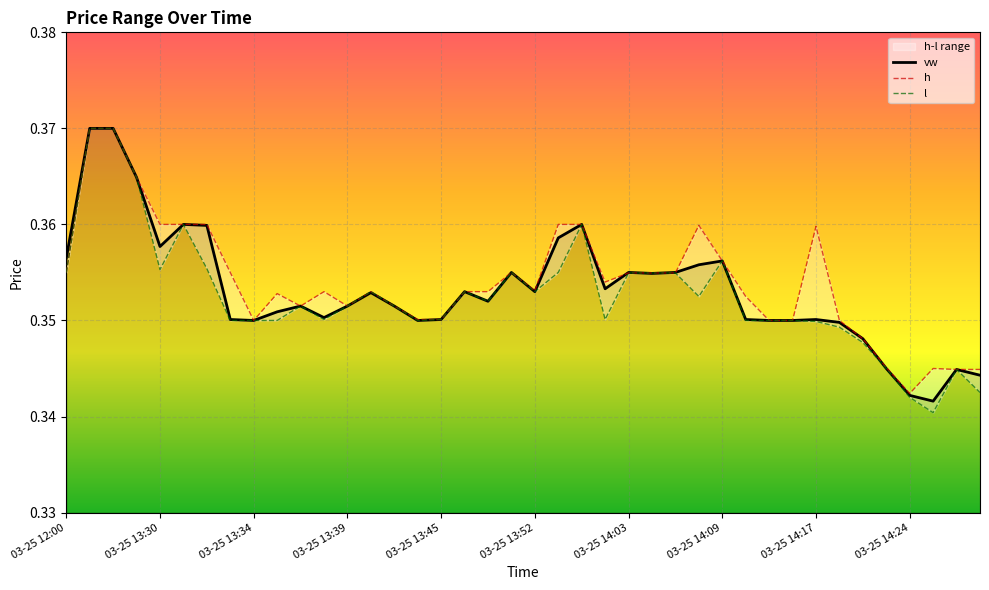

Reading left to right, extract all data points from this chart.

vw: 0.4	0.4	0.4	0.4	0.4	0.4	0.4	0.4	0.3	0.4	0.4	0.4	0.4	0.4	0.4	0.3	0.4	0.4	0.4	0.4	0.4	0.4	0.4	0.4	0.4	0.4	0.4	0.4	0.4	0.4	0.3	0.3	0.4	0.3	0.3	0.3	0.3	0.3	0.3	0.3
h: 0.4	0.4	0.4	0.4	0.4	0.4	0.4	0.4	0.3	0.4	0.4	0.4	0.4	0.4	0.4	0.4	0.4	0.4	0.4	0.4	0.4	0.4	0.4	0.4	0.4	0.4	0.4	0.4	0.4	0.4	0.3	0.3	0.4	0.3	0.3	0.3	0.3	0.3	0.3	0.3
l: 0.4	0.4	0.4	0.4	0.4	0.4	0.4	0.3	0.3	0.3	0.4	0.4	0.4	0.4	0.4	0.3	0.4	0.4	0.4	0.4	0.4	0.4	0.4	0.4	0.4	0.4	0.4	0.4	0.4	0.3	0.3	0.3	0.3	0.3	0.3	0.3	0.3	0.3	0.3	0.3